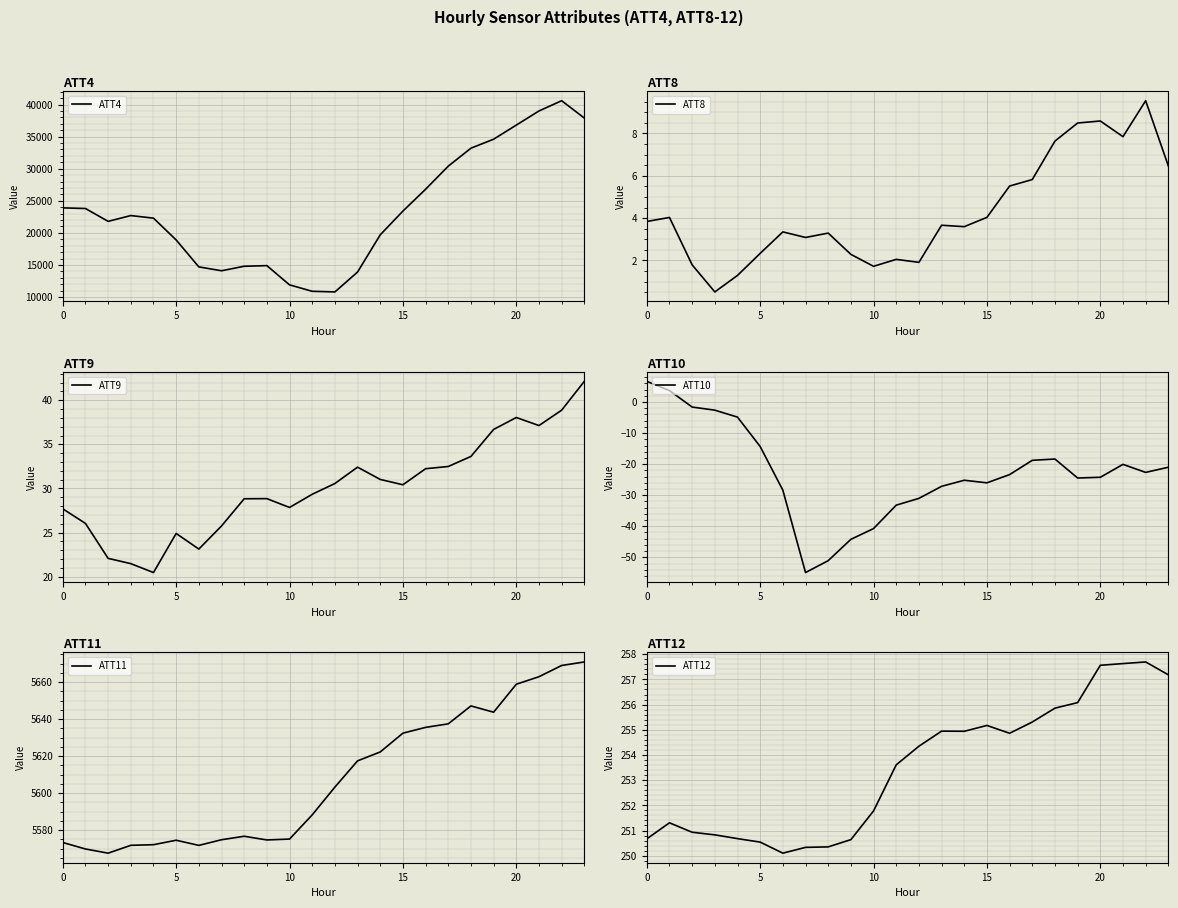

Reading left to right, what are all the values shown in this chart?

ATT4: 23900.0	23800.0	21800.0	22700.0	22300.0	18900.0	14700.0	14100.0	14800.0	14900.0	11900.0	10900.0	10800.0	13900.0	19700.0	23400.0	26800.0	30400.0	33200.0	34600.0	36800.0	39000.0	40600.0	37900.0
ATT8: 3.8	4.0	1.8	0.5	1.3	2.3	3.3	3.1	3.3	2.3	1.7	2.1	1.9	3.7	3.6	4.0	5.5	5.8	7.6	8.5	8.6	7.8	9.5	6.5
ATT9: 27.7	26.0	22.1	21.5	20.5	24.9	23.1	25.7	28.8	28.8	27.8	29.3	30.6	32.4	31.0	30.4	32.2	32.5	33.6	36.7	38.0	37.1	38.9	42.1
ATT10: 6.7	3.7	-1.6	-2.6	-4.9	-14.3	-28.4	-54.9	-51.1	-44.2	-40.7	-33.2	-31.0	-27.1	-25.2	-26.0	-23.4	-18.8	-18.4	-24.5	-24.2	-20.1	-22.7	-21.0
ATT11: 5573.3	5569.8	5567.5	5571.7	5572.1	5574.5	5571.7	5574.8	5576.6	5574.6	5575.1	5588.2	5603.2	5617.4	5622.3	5632.4	5635.5	5637.5	5647.2	5643.8	5658.9	5663.0	5669.0	5671.0
ATT12: 250.7	251.3	250.9	250.8	250.7	250.5	250.1	250.3	250.4	250.6	251.8	253.6	254.3	254.9	254.9	255.2	254.9	255.3	255.9	256.1	257.6	257.6	257.7	257.2